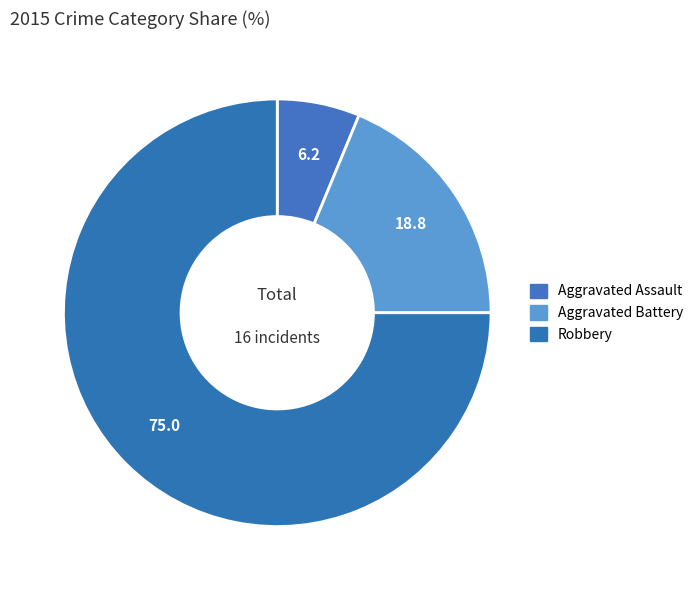

How many segments does this pie chart have?

3